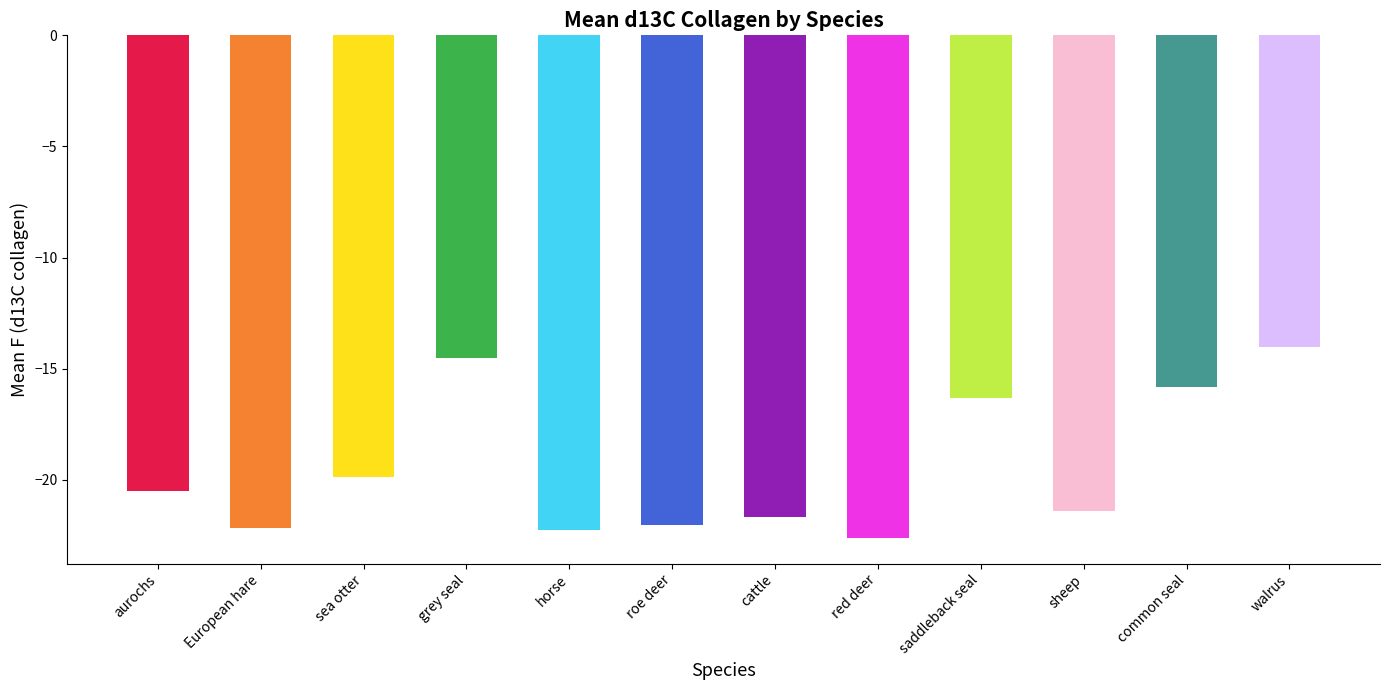

What position from the left is sheep?

10